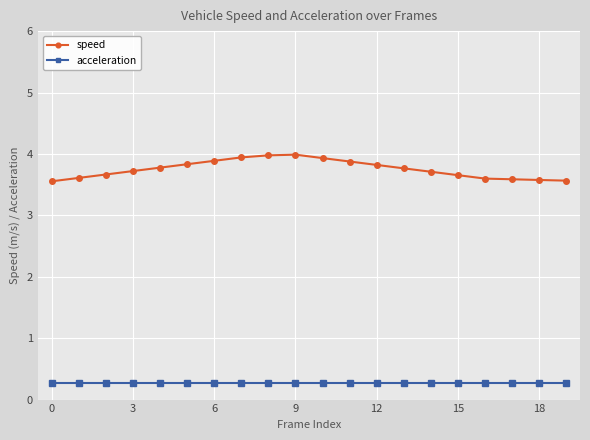

What is the value of the speed point at the 6th from the left?

3.8